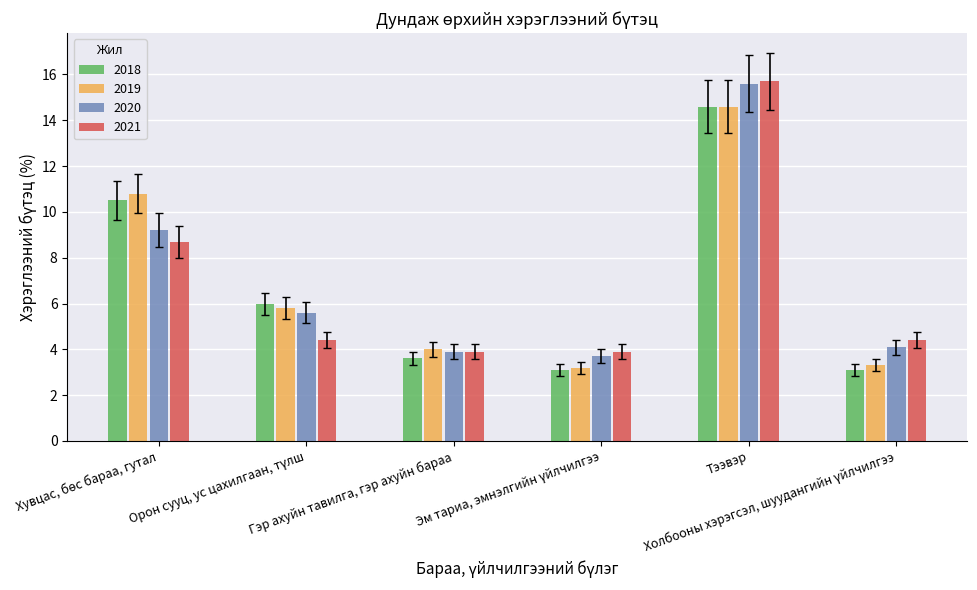

Are the bars grouped side by side (vs. stacked)?

Yes